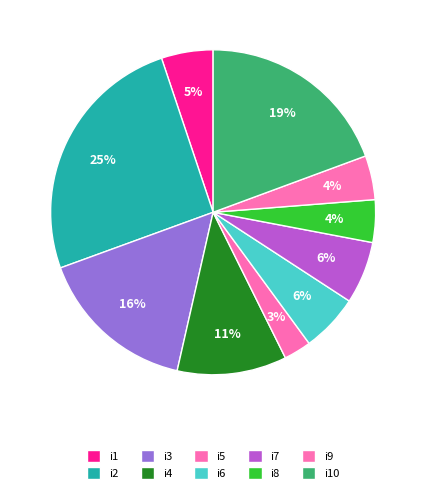

How many slices are in this pie chart?

10